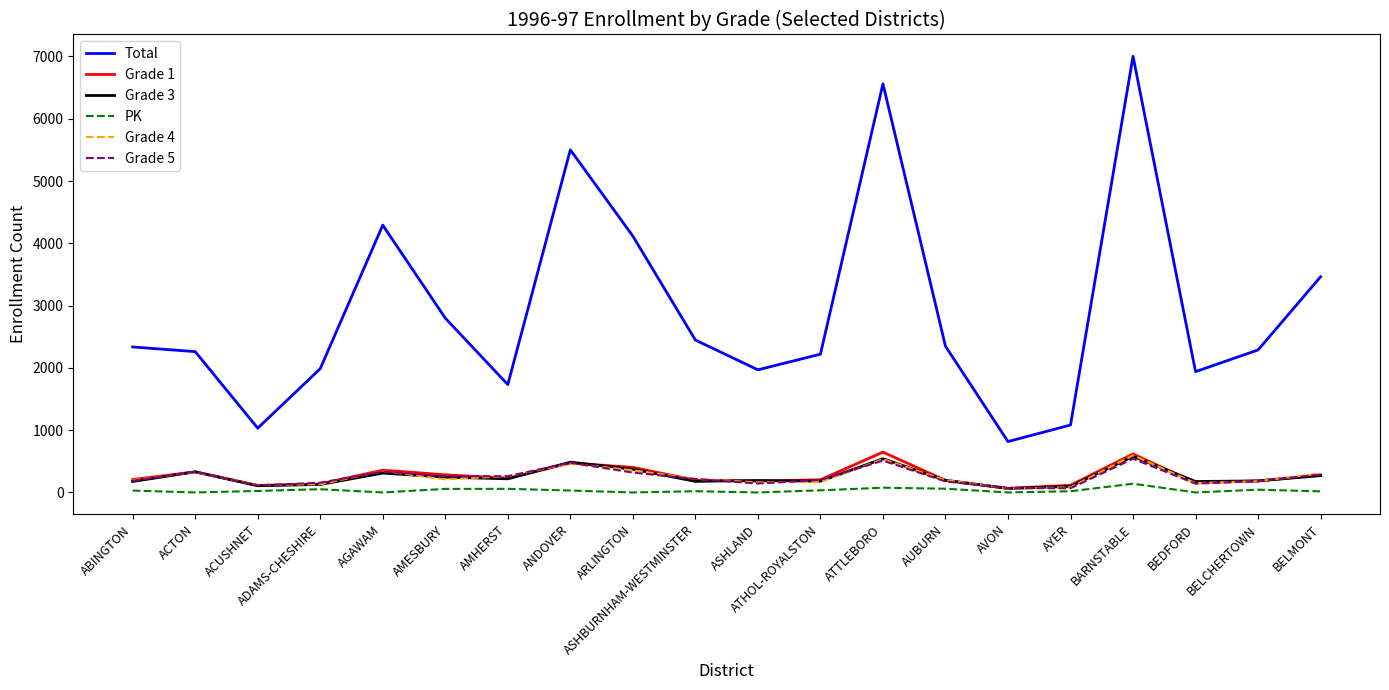

Which series has the largest total across all categories?

Total